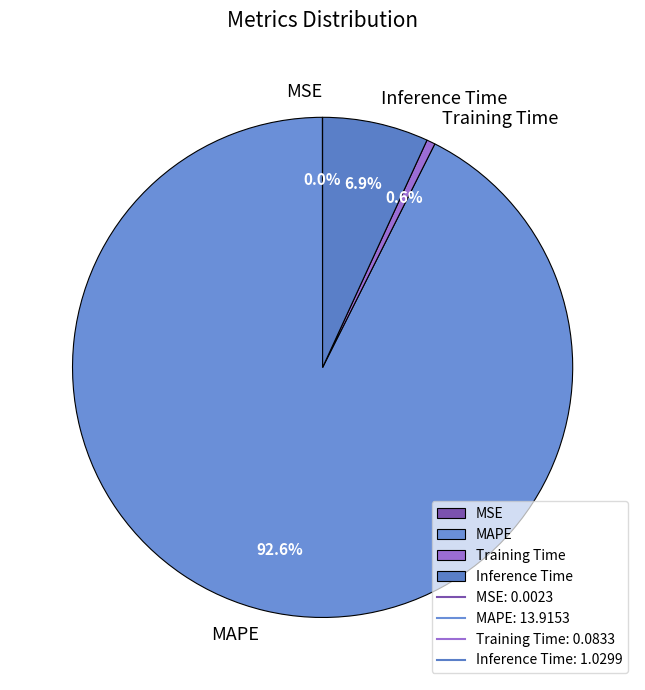

Which category has the biggest portion of the pie?

MAPE